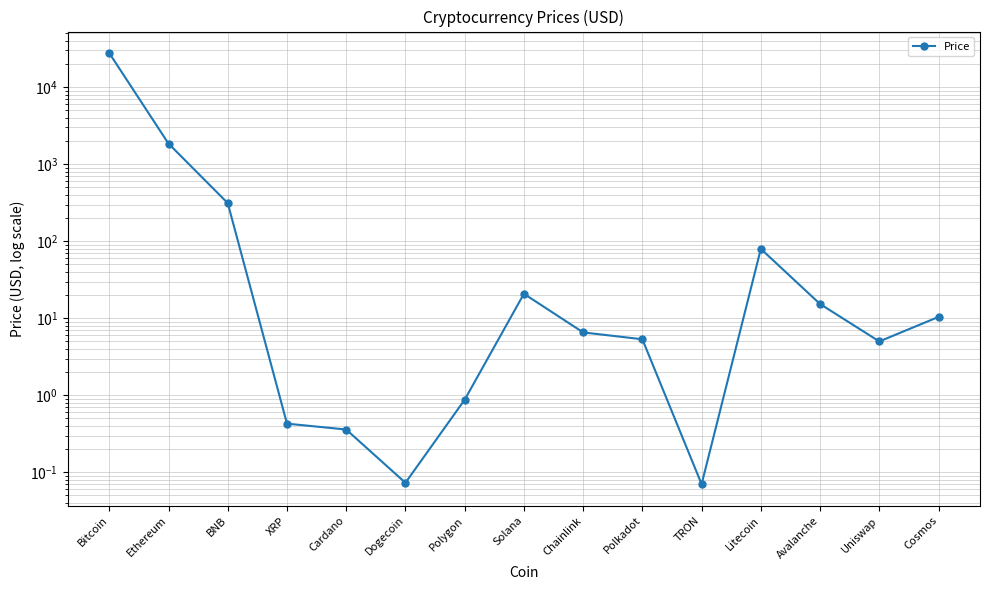

Reading right to left, extract all data points from this chart.

10.4	5.0	15.3	79.6	0.1	5.3	6.6	20.8	0.9	0.1	0.4	0.4	312.7	1853.1	27732.6